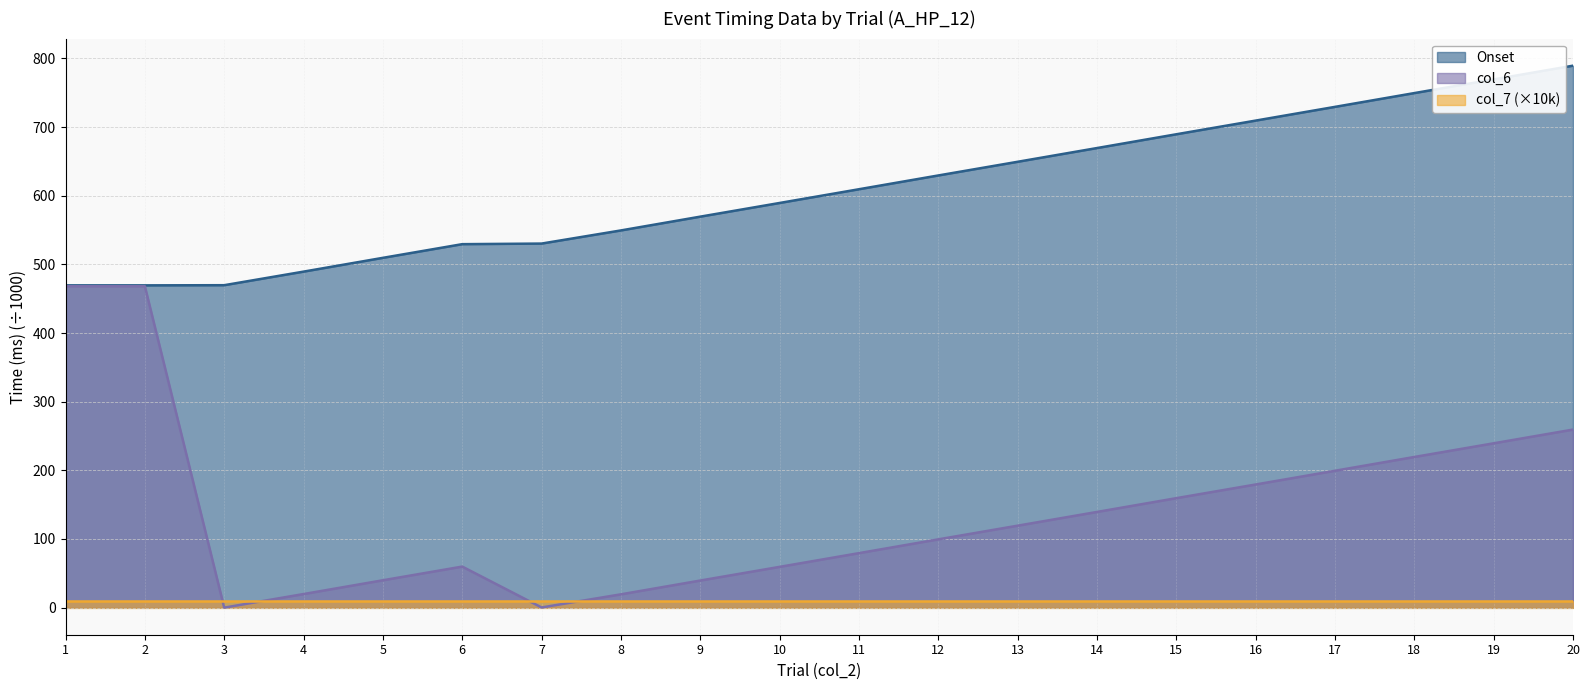

Which series has the widest spread of values?

col_6